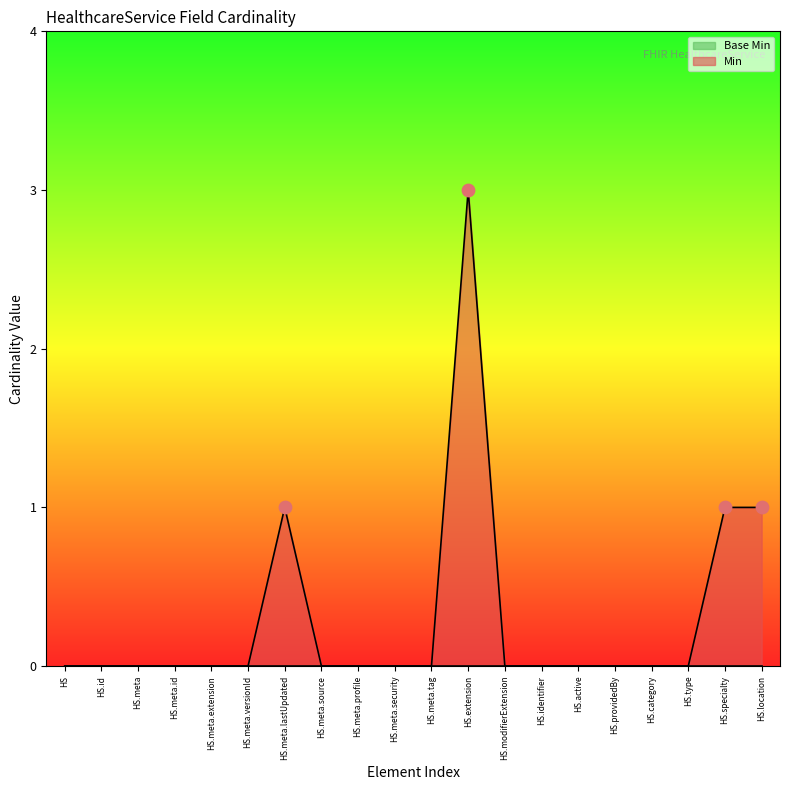

At which label does Min reach its peak?

HS.extension